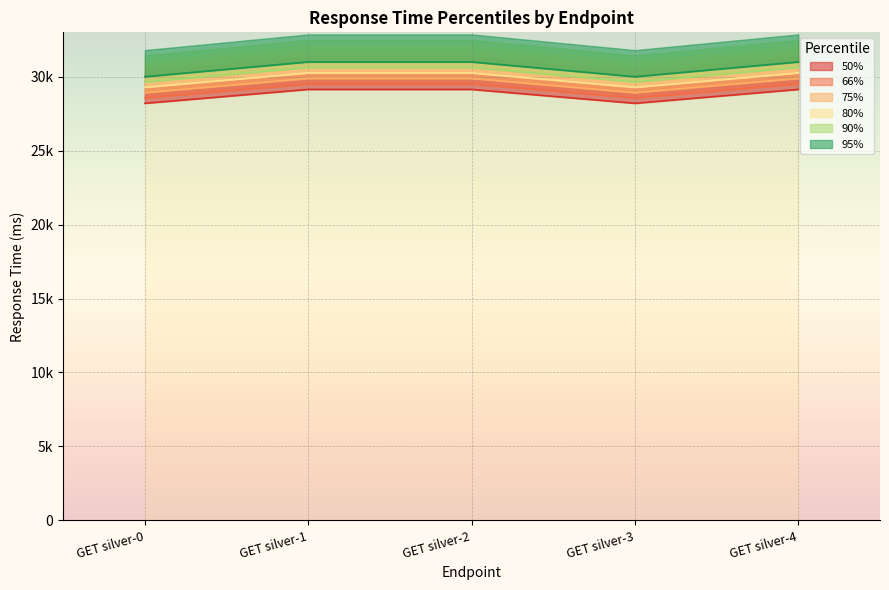

The 75% series shows 8278 at GET silver-2. True or false?

False